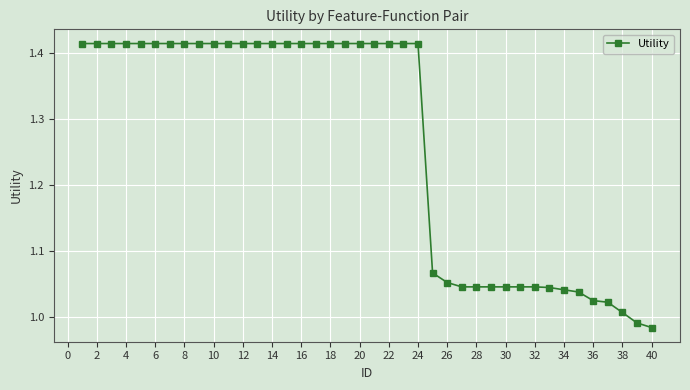

What is the sum of all values?

50.5